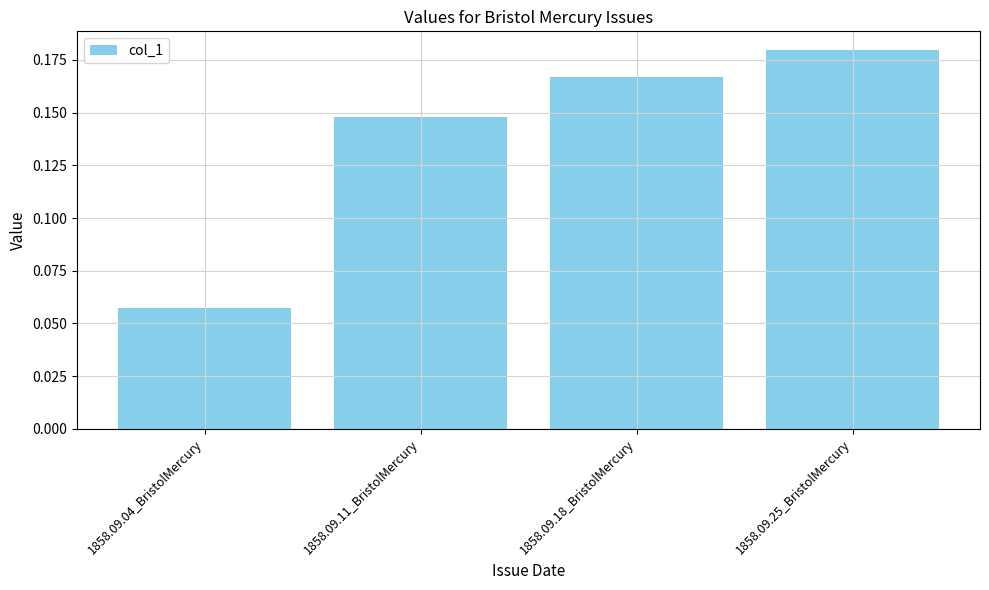

What is the change in value from 1858.09.04_BristolMercury to 1858.09.25_BristolMercury?

+0.1